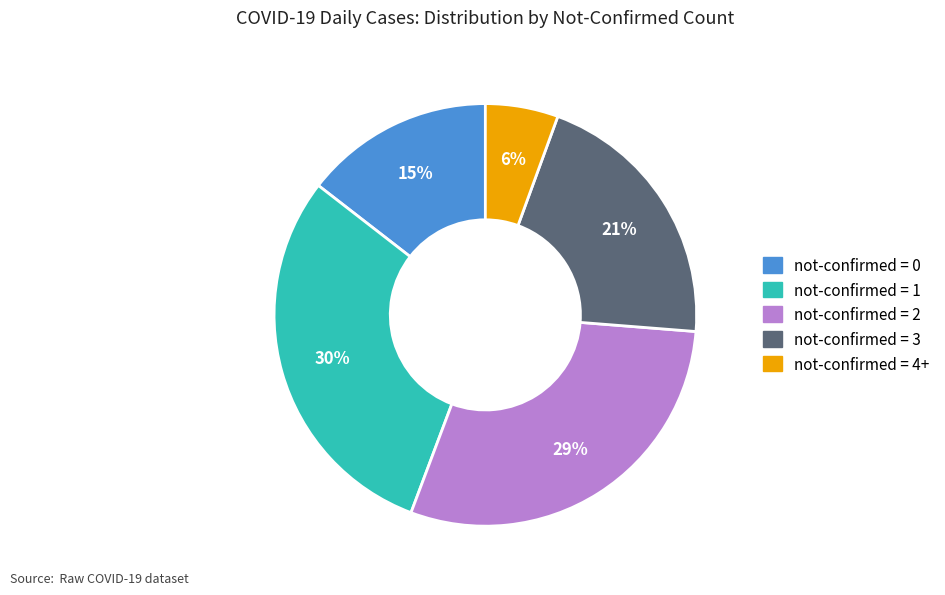

Is there any slice that represents more than half of the pie?

No